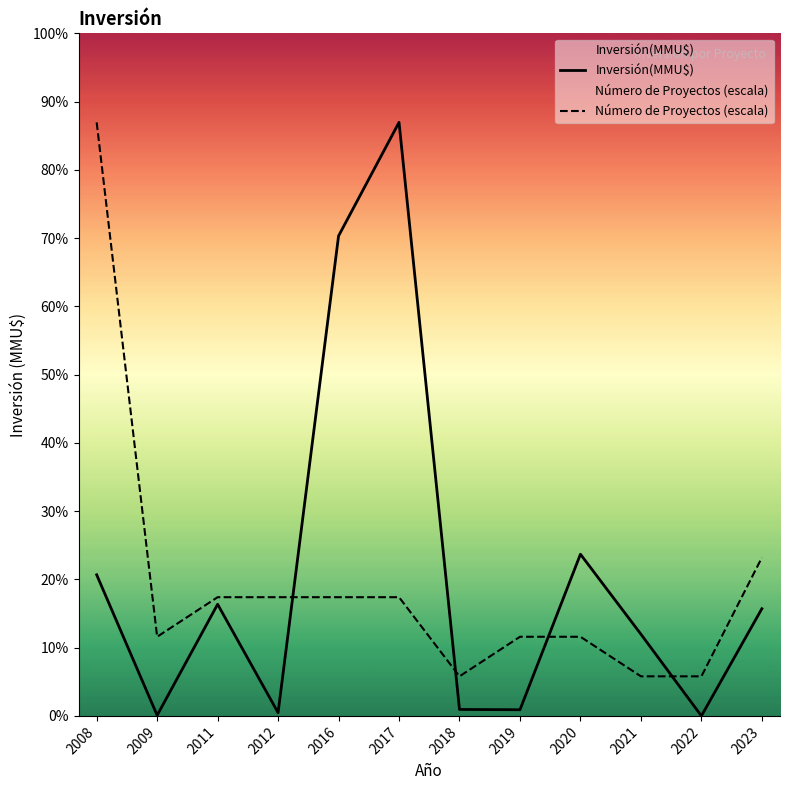

At which category does Inversión(MMU$) reach its first local peak?

2011